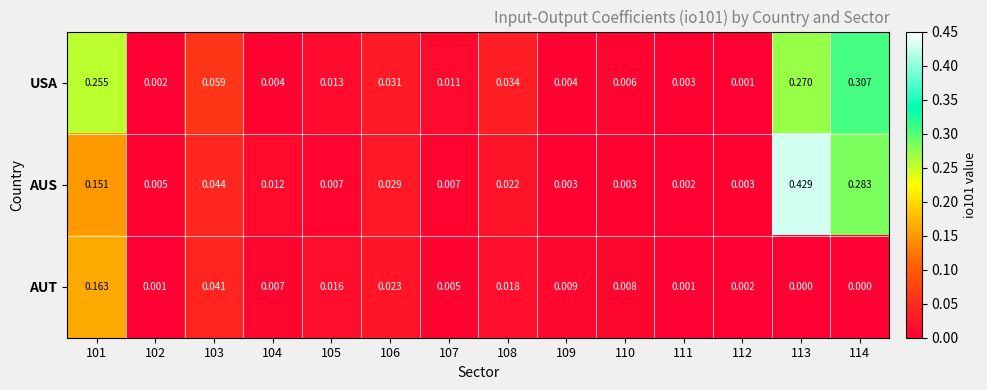

Between 105 and 110, which series saw the biggest shift?

AUT